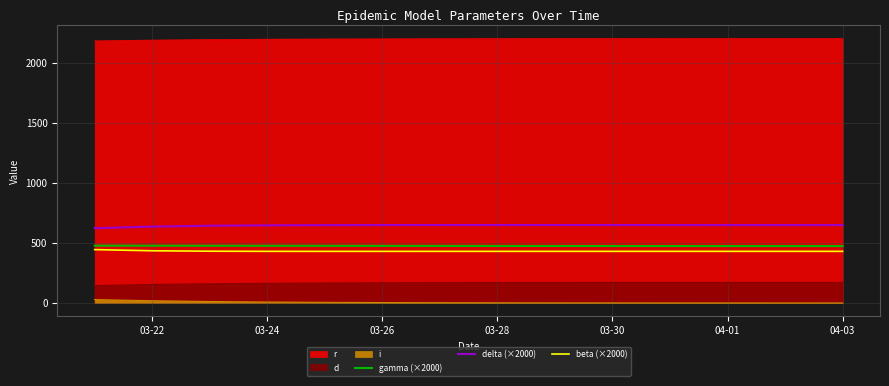

What is the sum of the beta (×2000) values at 03-24 and 03-22?

865.9